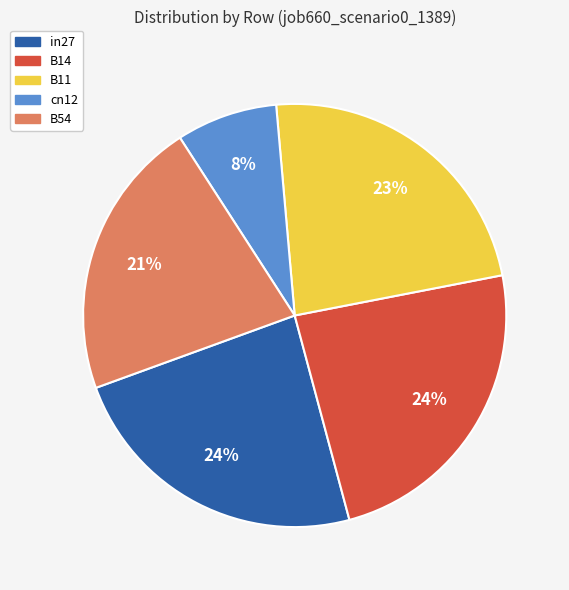

Which category has the smallest portion of the pie?

cn12